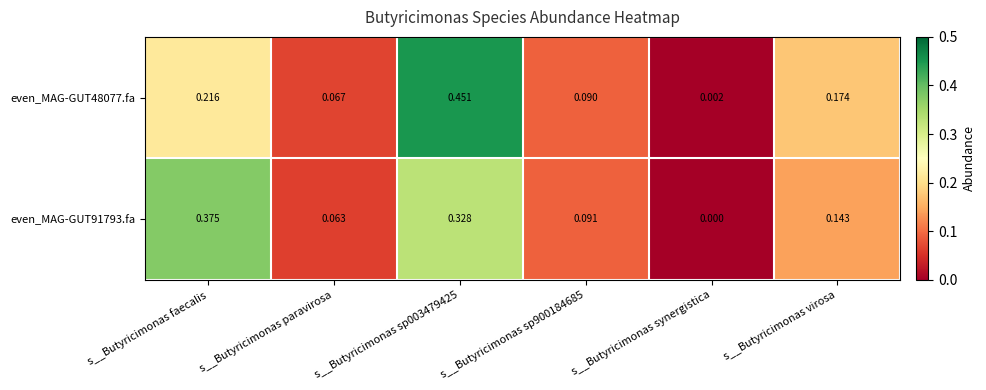

Is the value of even_MAG-GUT91793.fa at s__Butyricimonas virosa greater than the value of even_MAG-GUT48077.fa at s__Butyricimonas sp003479425?

No